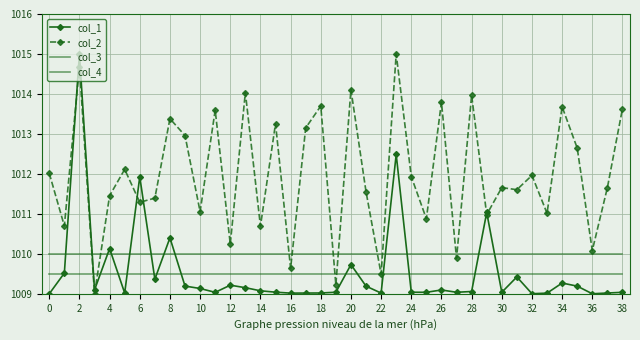

Reading right to left, transcribe all the data shown in this chart.

col_1: 1009.0	1009.0	1009.0	1009.2	1009.3	1009.0	1009.0	1009.4	1009.0	1011.0	1009.1	1009.0	1009.1	1009.0	1009.0	1012.5	1009.0	1009.2	1009.7	1009.0	1009.0	1009.0	1009.0	1009.0	1009.1	1009.2	1009.2	1009.0	1009.1	1009.2	1010.4	1009.4	1011.9	1009.0	1010.1	1009.1	1015.0	1009.5	1009.0
col_2: 1013.6	1011.7	1010.1	1012.6	1013.7	1011.0	1012.0	1011.6	1011.7	1011.0	1014.0	1009.9	1013.8	1010.9	1011.9	1015.0	1009.5	1011.6	1014.1	1009.2	1013.7	1013.1	1009.6	1013.3	1010.7	1014.0	1010.2	1013.6	1011.1	1013.0	1013.4	1011.4	1011.3	1012.1	1011.5	1009.0	1014.7	1010.7	1012.0
col_3: 1009.5	1009.5	1009.5	1009.5	1009.5	1009.5	1009.5	1009.5	1009.5	1009.5	1009.5	1009.5	1009.5	1009.5	1009.5	1009.5	1009.5	1009.5	1009.5	1009.5	1009.5	1009.5	1009.5	1009.5	1009.5	1009.5	1009.5	1009.5	1009.5	1009.5	1009.5	1009.5	1009.5	1009.5	1009.5	1009.5	1009.5	1009.5	1009.5
col_4: 1010.0	1010.0	1010.0	1010.0	1010.0	1010.0	1010.0	1010.0	1010.0	1010.0	1010.0	1010.0	1010.0	1010.0	1010.0	1010.0	1010.0	1010.0	1010.0	1010.0	1010.0	1010.0	1010.0	1010.0	1010.0	1010.0	1010.0	1010.0	1010.0	1010.0	1010.0	1010.0	1010.0	1010.0	1010.0	1010.0	1010.0	1010.0	1010.0